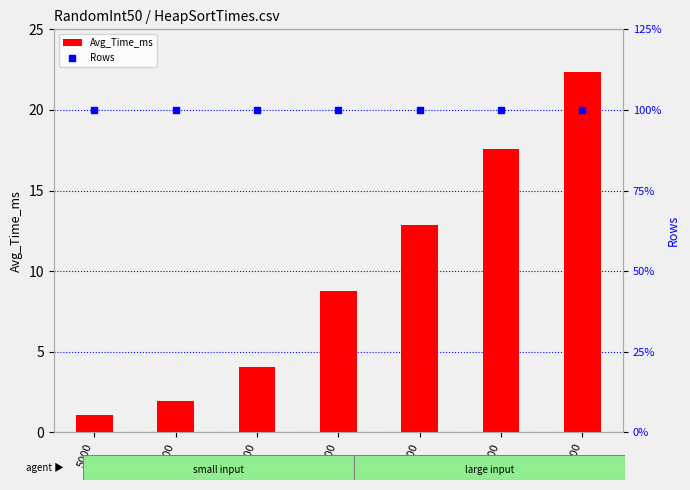

What is the total value across all series at 60000?

112.9